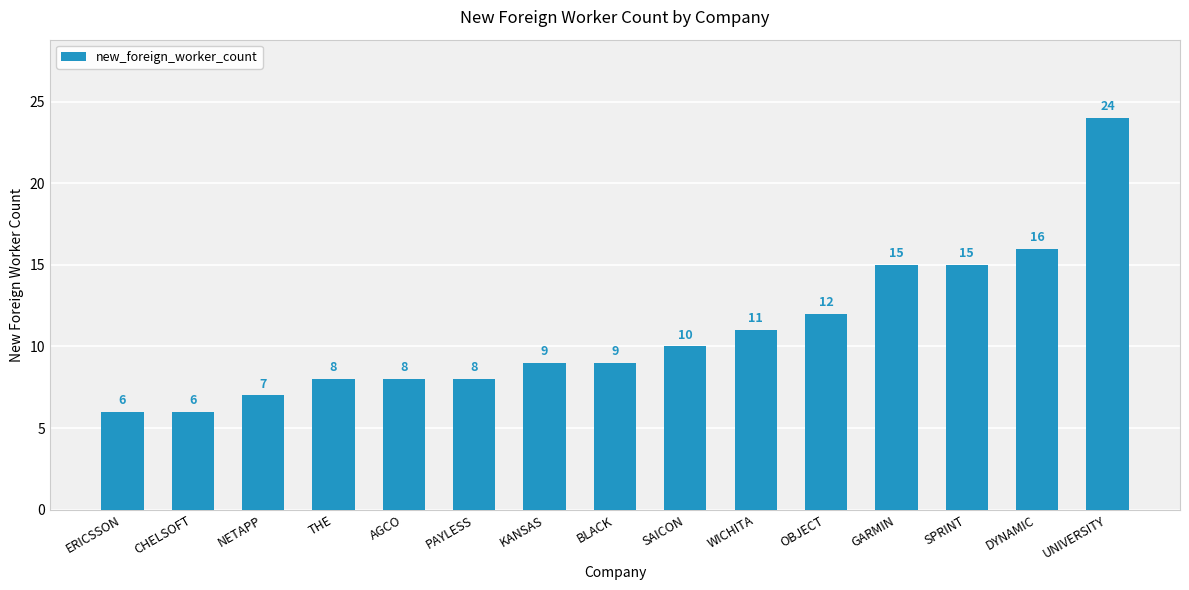

What is the sum of the values at SPRINT and BLACK?

24